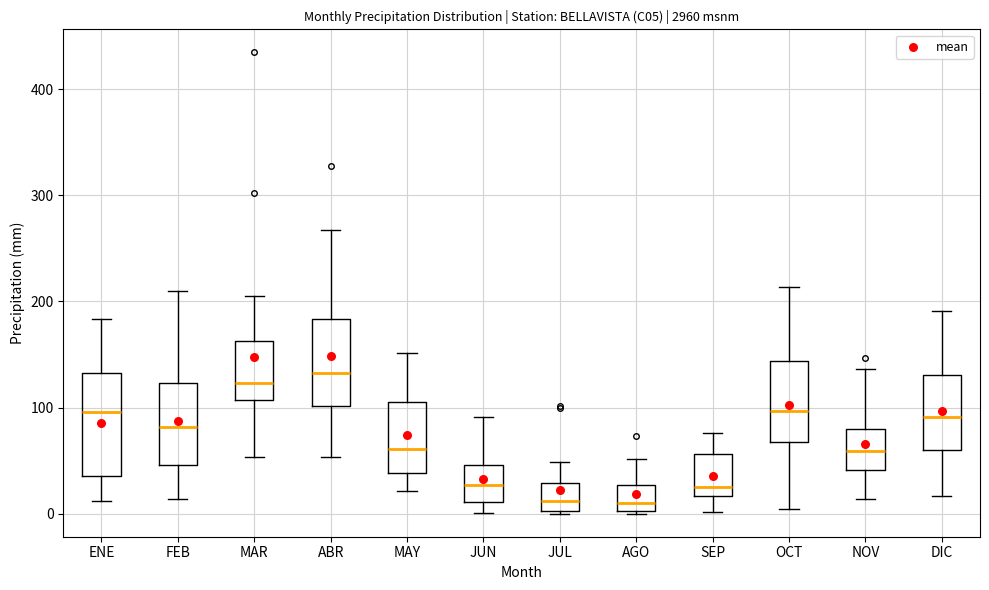

Where is the upper edge of the box for SEP on the y-axis? The values are not printed on the chart, so give them approximately, as read against the axis.

60